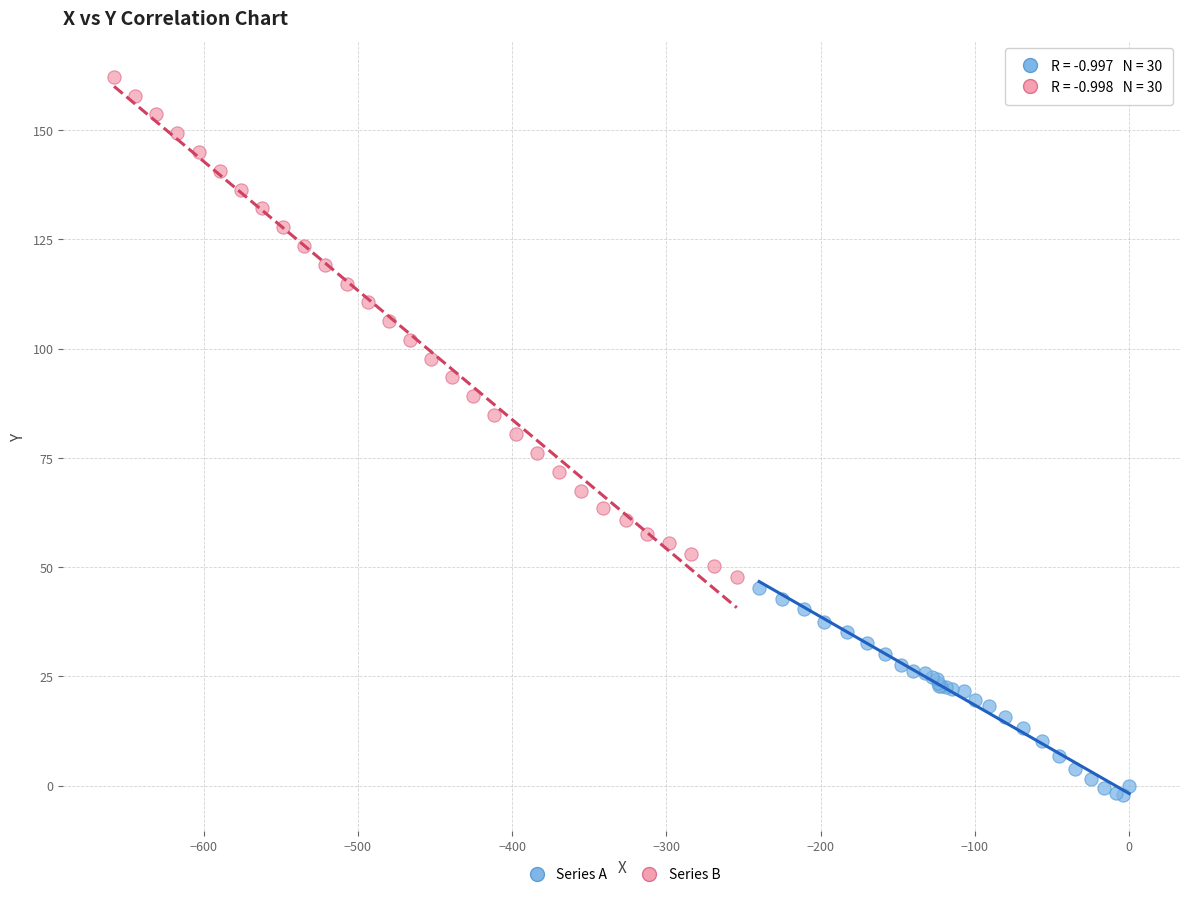

Which series has the largest Y range (max minus min)?

Series B